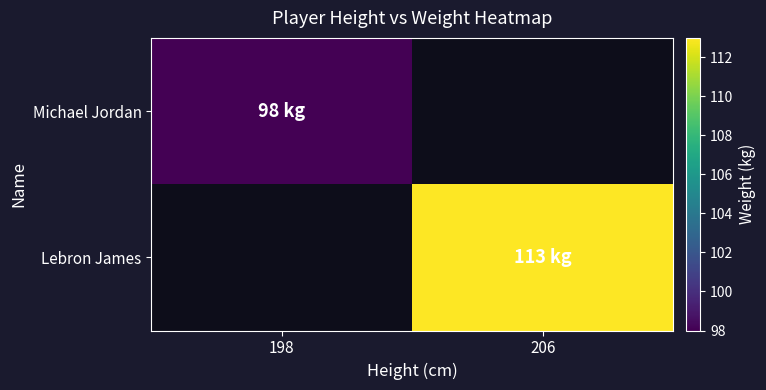

Which series has the widest spread of values?

Michael Jordan